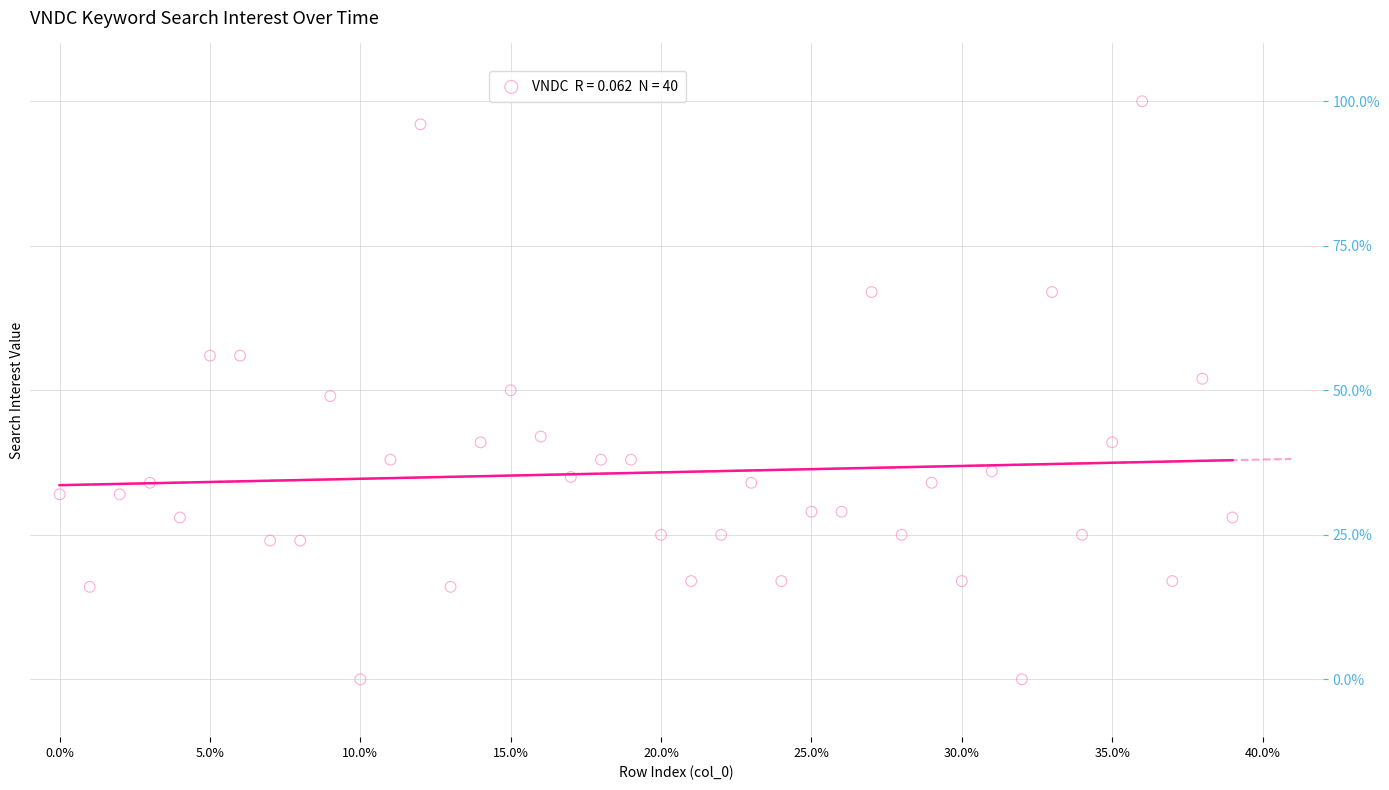

What is the range of Y values (max minus min)?

100